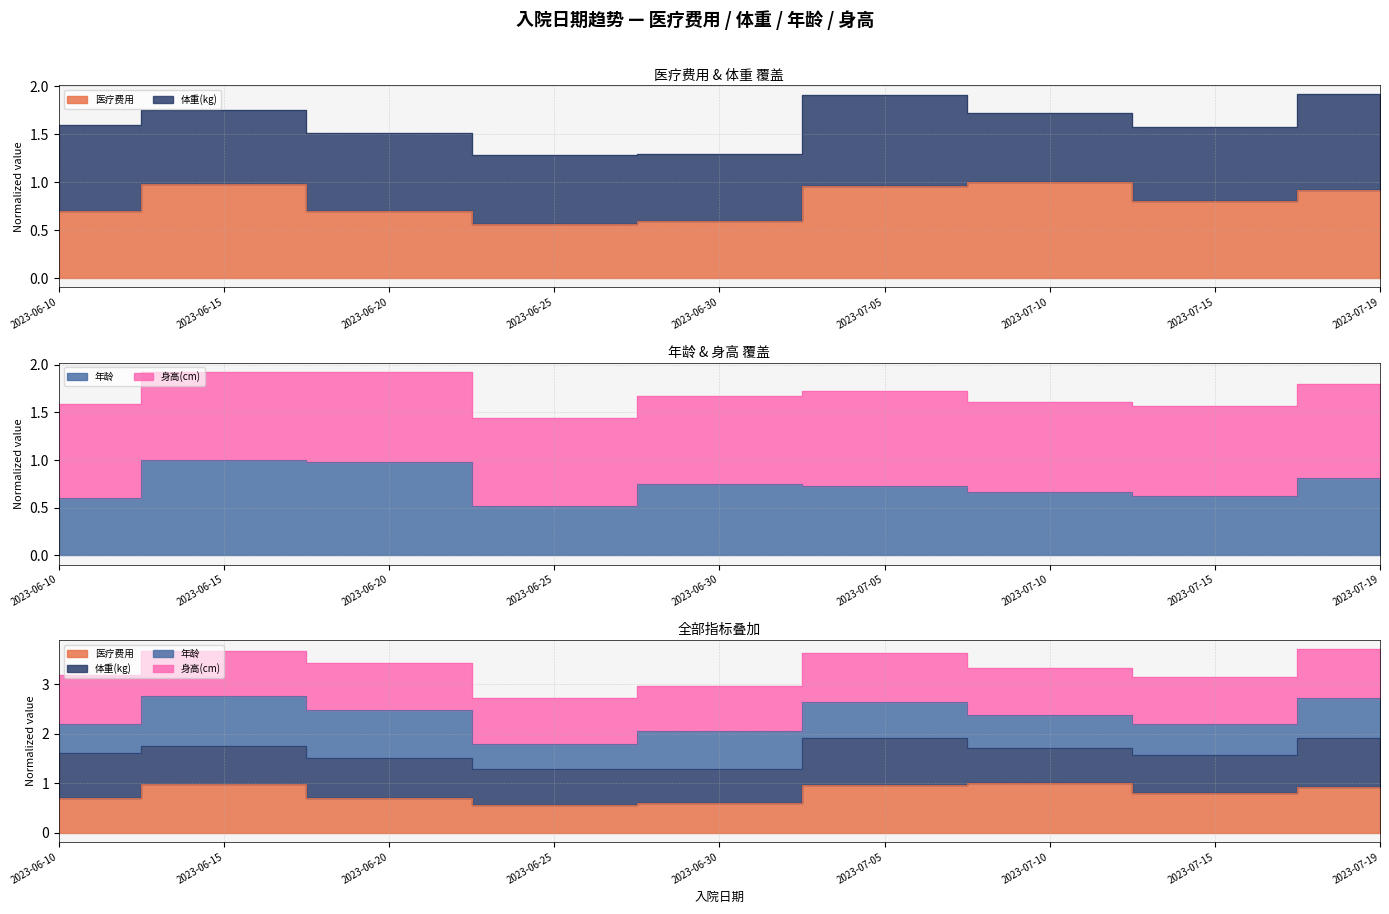

What position from the left is 2023-06-10?

1